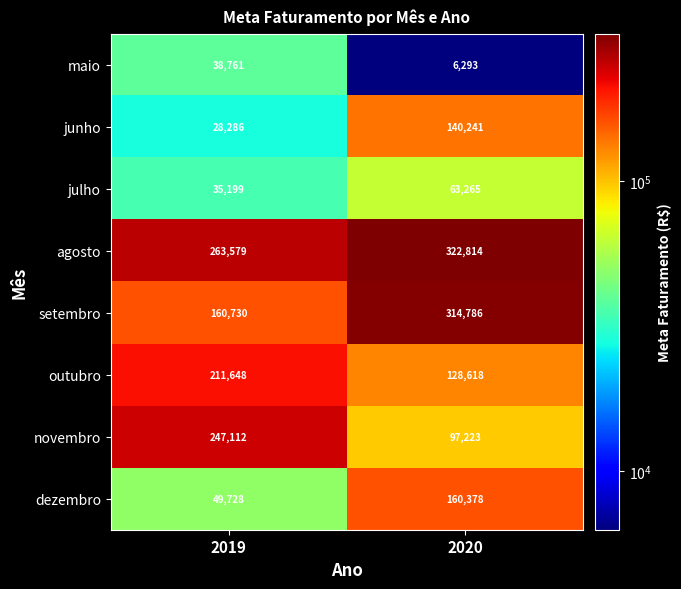

What is the approximate value of setembro at 2019, to the nearest 50?

160750